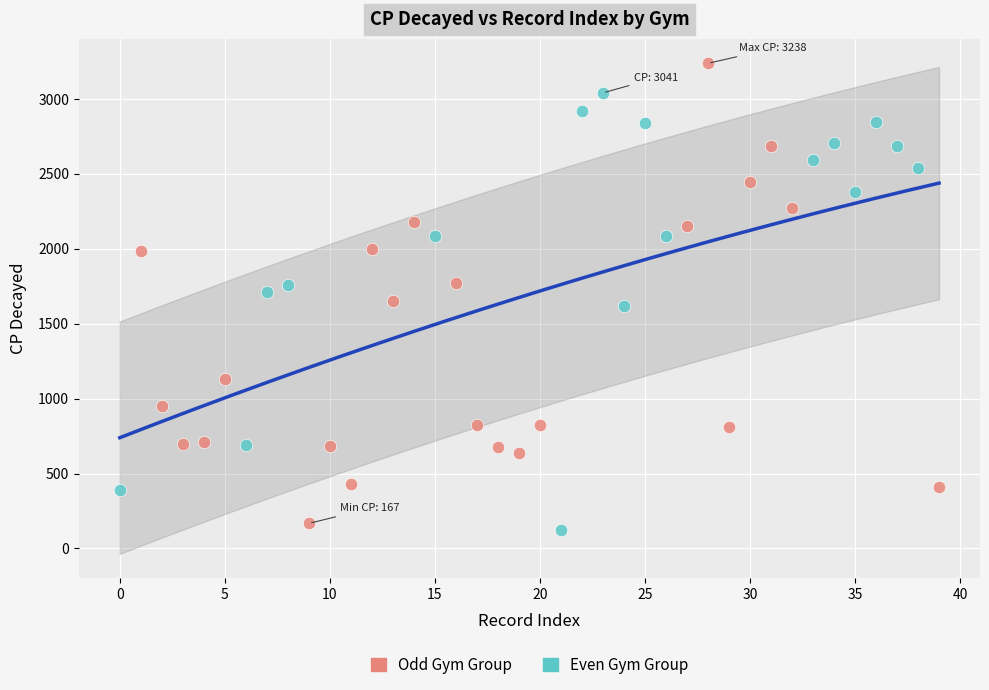

Which series has the largest Y range (max minus min)?

Odd Gym Group